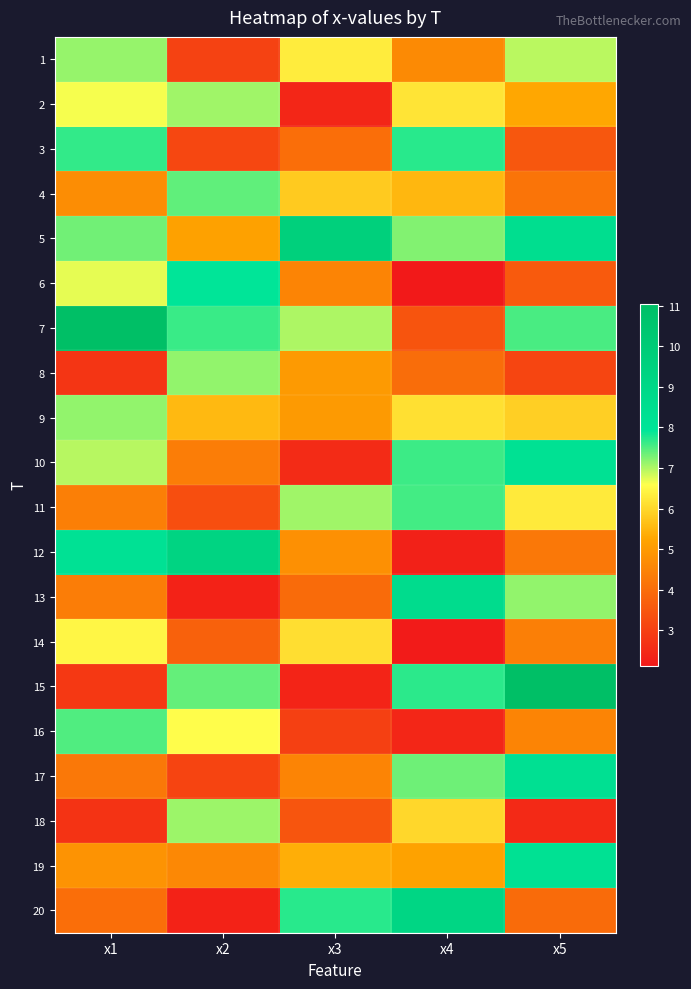

Between x3 and x1, which is larger?

x1